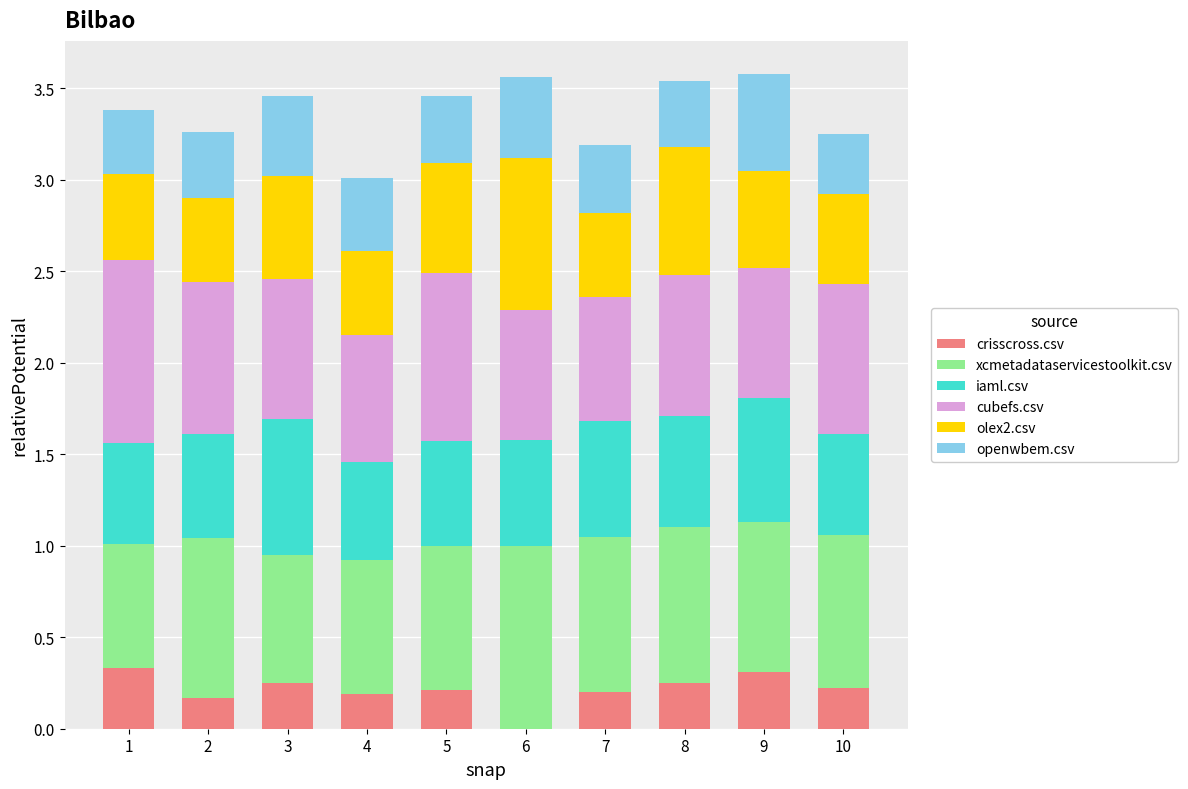

What is the highest value of the crisscross.csv series?

0.3